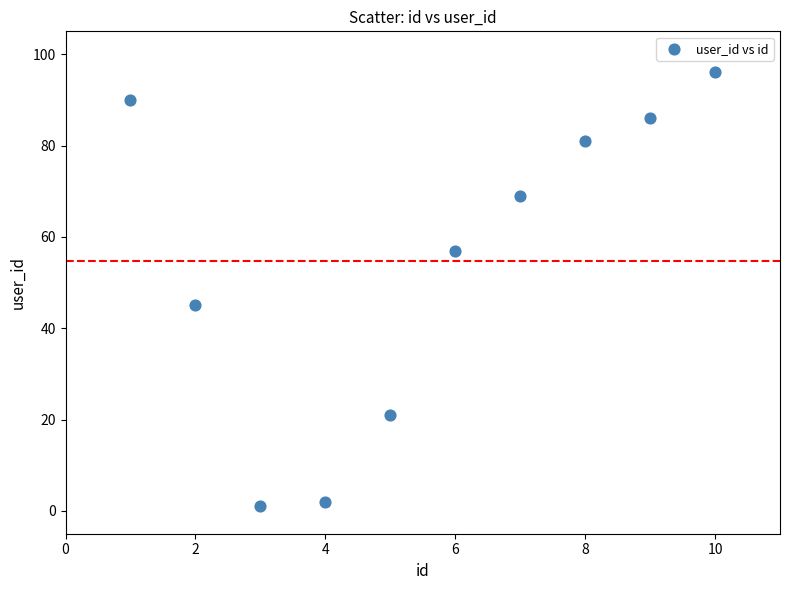

What Y value in the scatter plot is closest to 48?

45